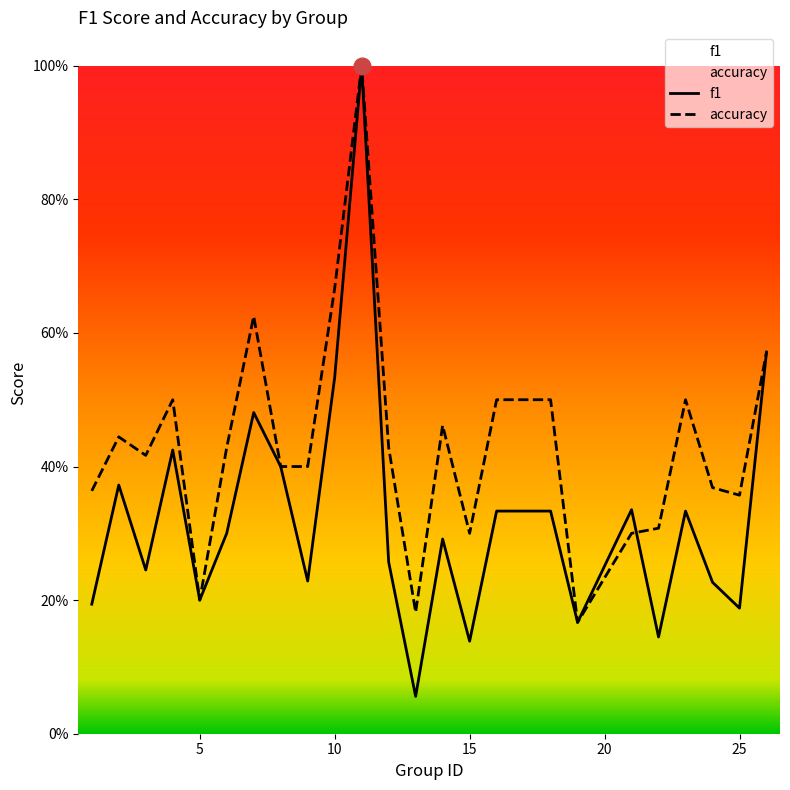

Is this an area chart (filled region under the line)?

No